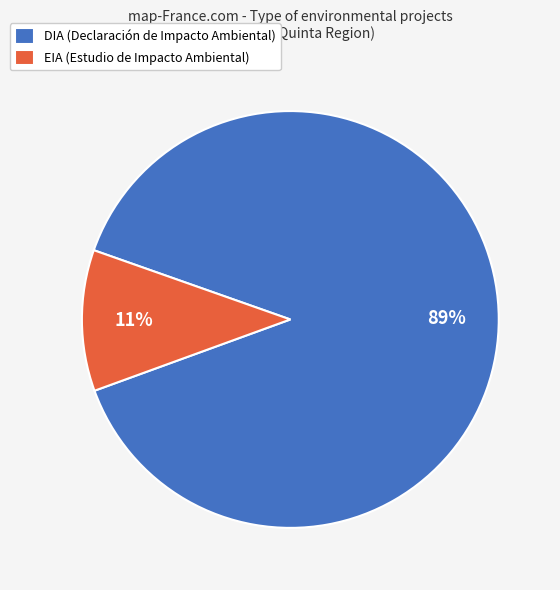

Is EIA the majority of the pie?

No